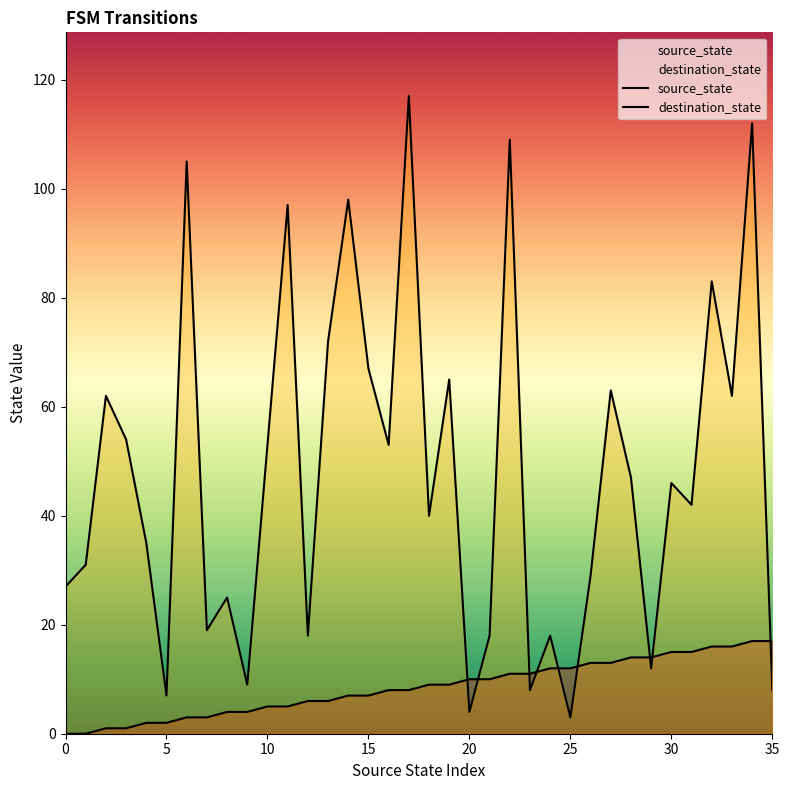

How many categories are shown in the chart?

36